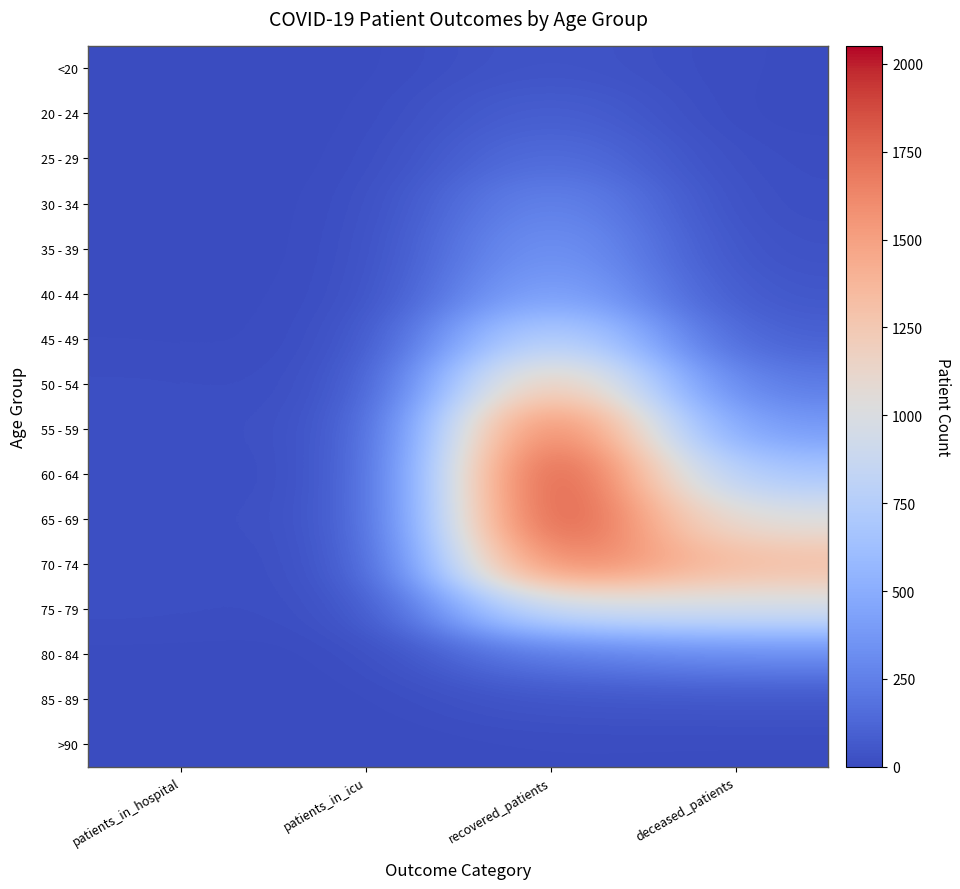

What is the total value across all series at recovered_patients?

12714